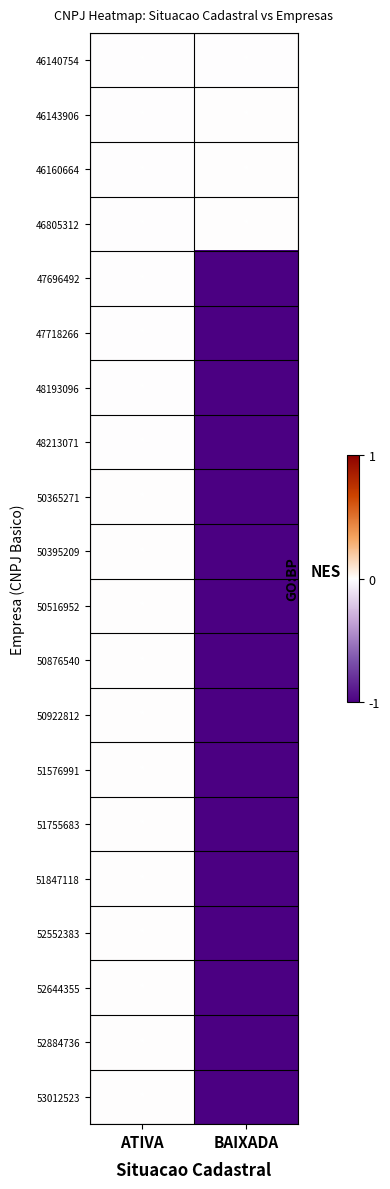

Which series has the widest spread of values?

53012523